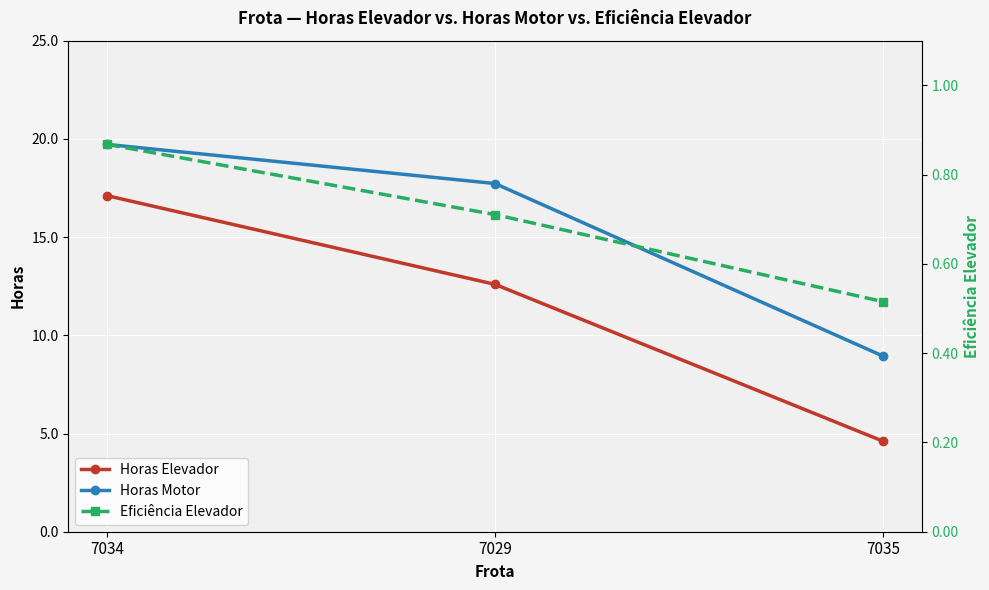

What is the minimum value for Eficiência Elevador?

0.5